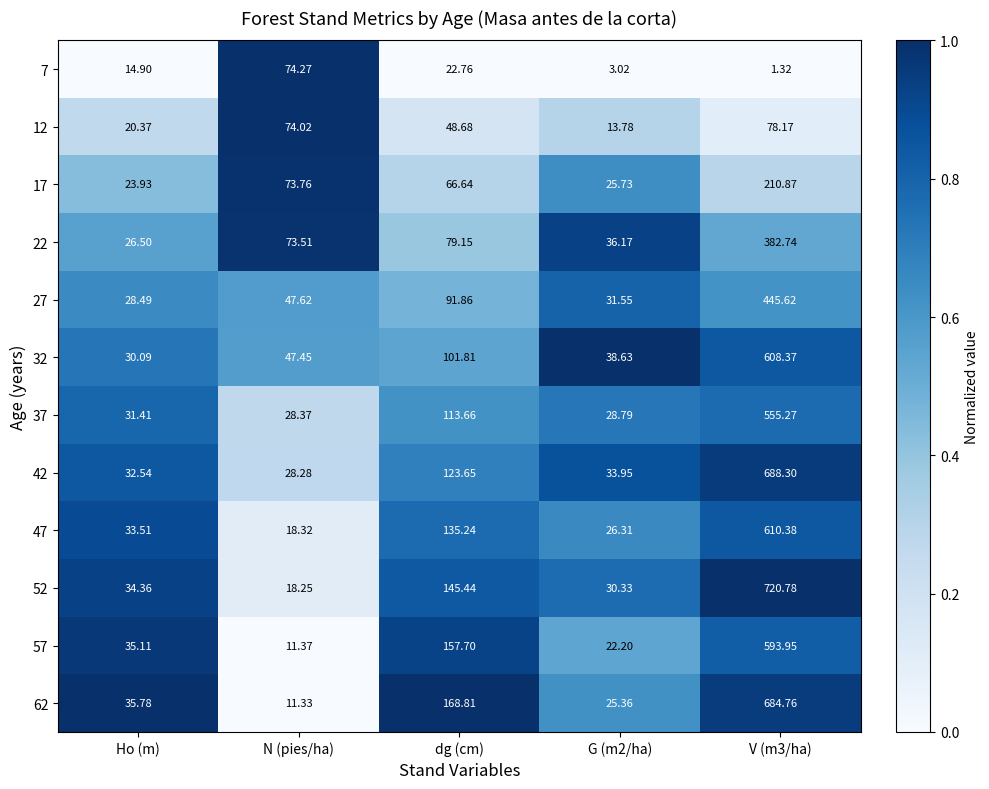

Where does the 7 series first go above 14?

Ho (m)